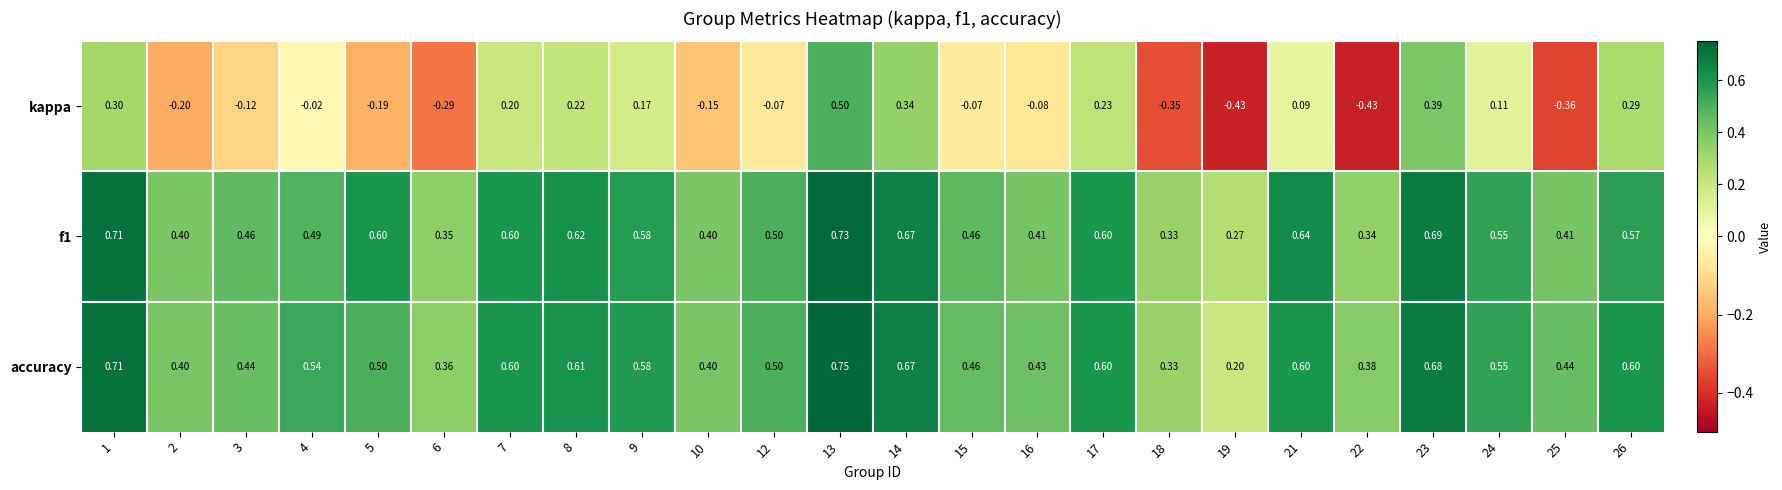

Between 8 and 22, which series saw the biggest shift?

kappa